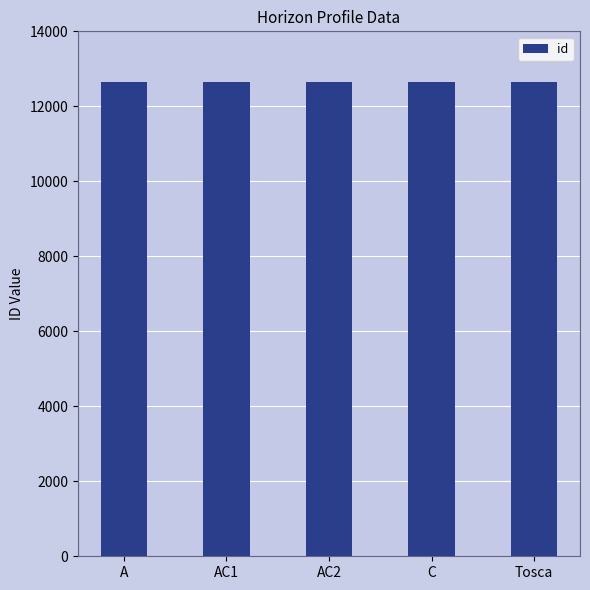

Count the values in the range 12651 to 12653.

3